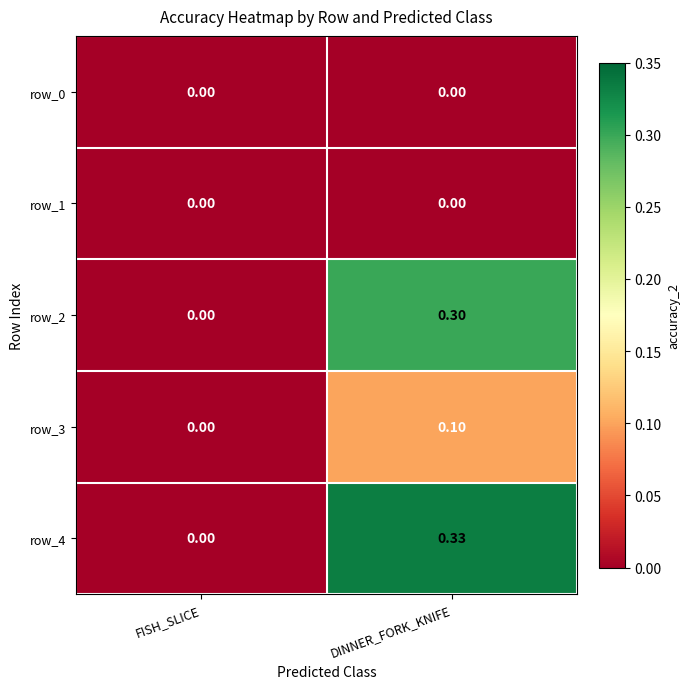

Reading left to right, extract all data points from this chart.

row_0: FISH_SLICE=0.0	DINNER_FORK_KNIFE=0.0
row_1: FISH_SLICE=0.0	DINNER_FORK_KNIFE=0.0
row_2: FISH_SLICE=0.0	DINNER_FORK_KNIFE=0.3
row_3: FISH_SLICE=0.0	DINNER_FORK_KNIFE=0.1
row_4: FISH_SLICE=0.0	DINNER_FORK_KNIFE=0.3